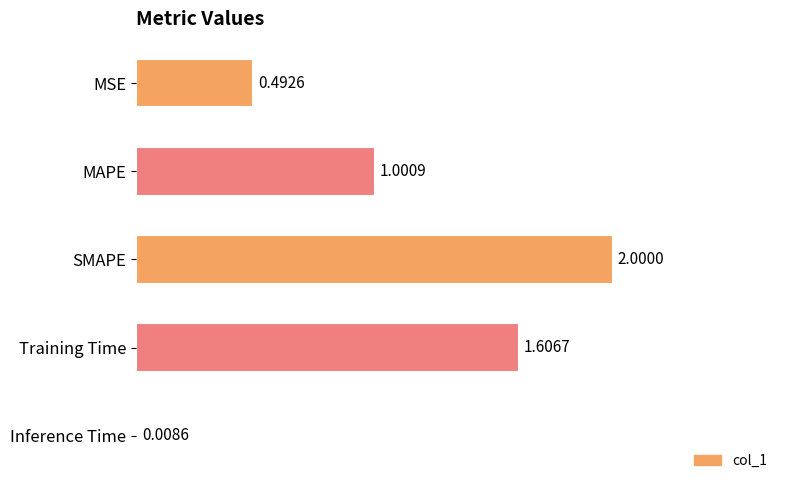

Rank the categories by value from highest to lowest.

SMAPE, Training Time, MAPE, MSE, Inference Time